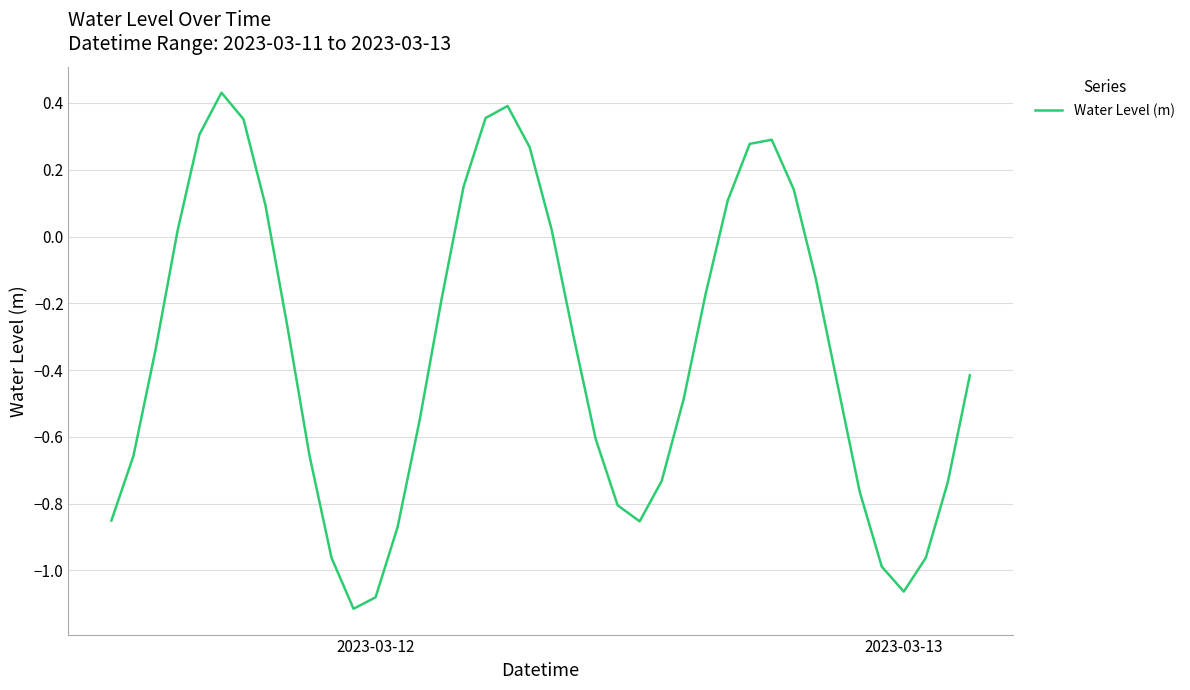

What is the difference between the maximum and minimum values?

1.5